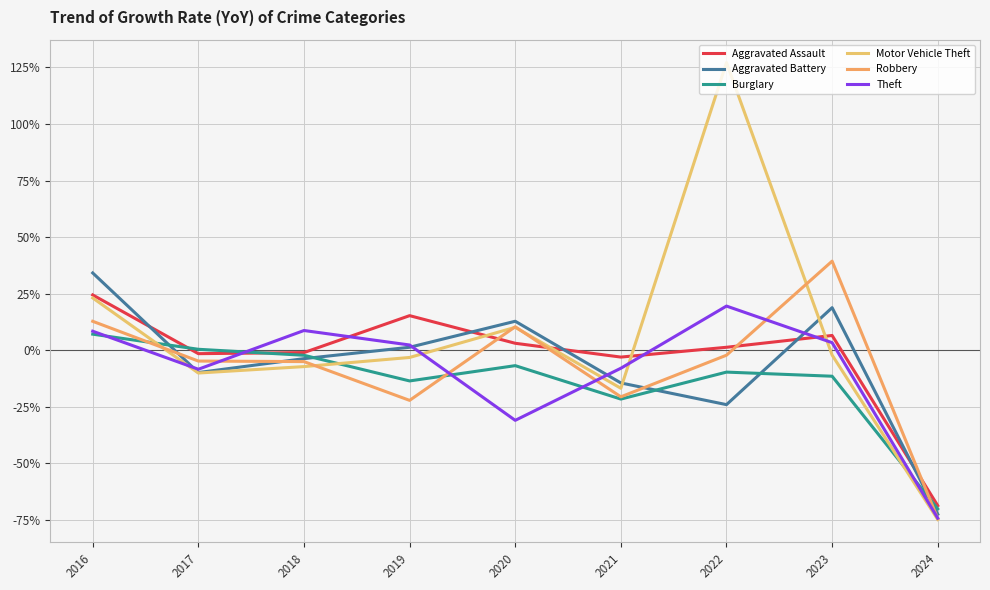

How many lines are shown in the chart?

6